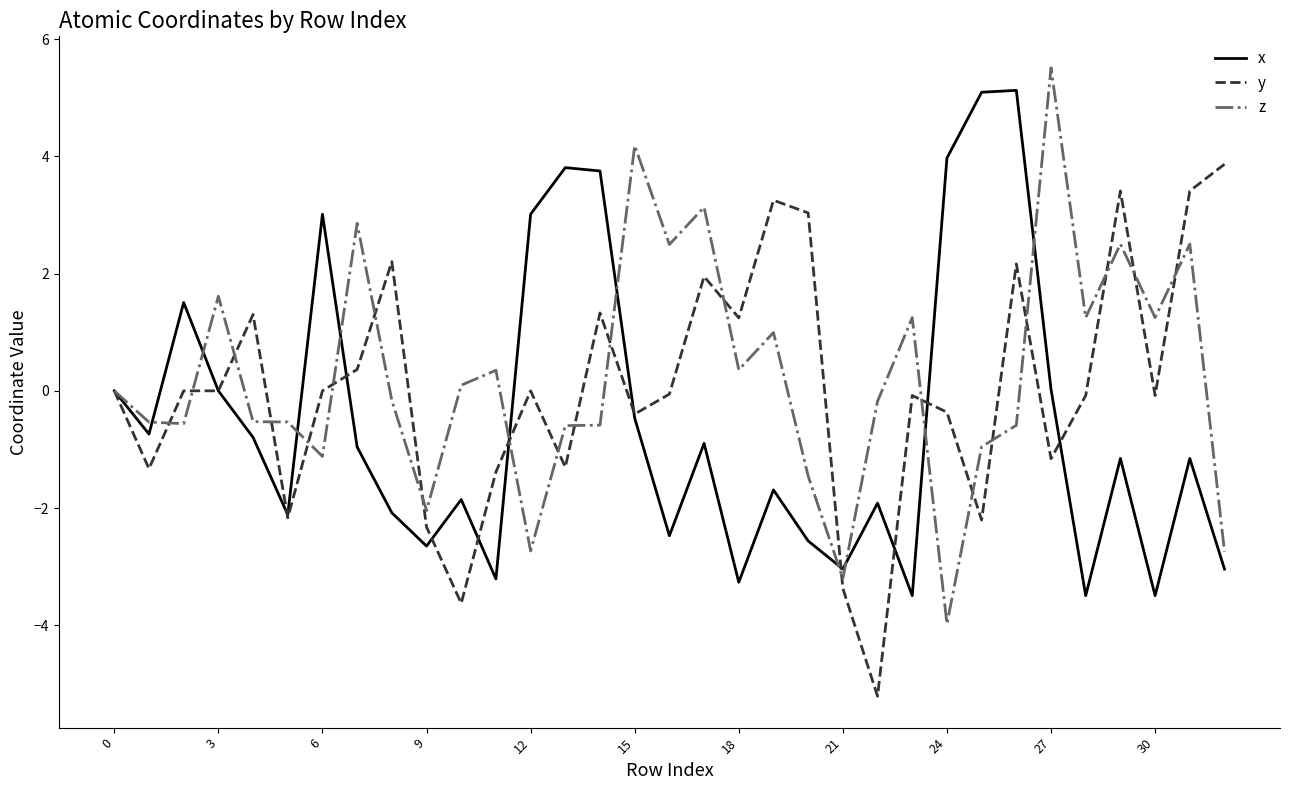

What is the minimum value shown in the chart?

-5.2